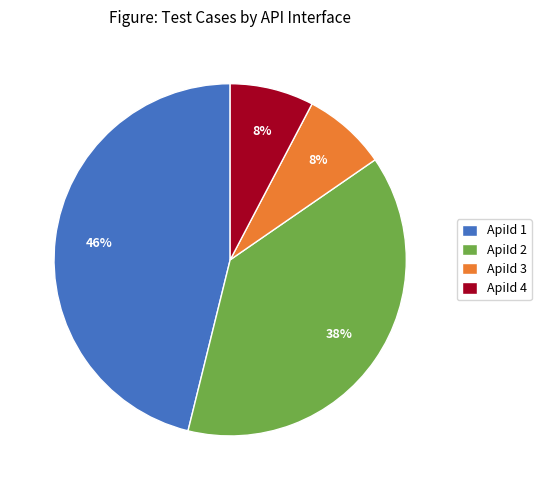

To the nearest percent, what is the average slice percentage?

25%